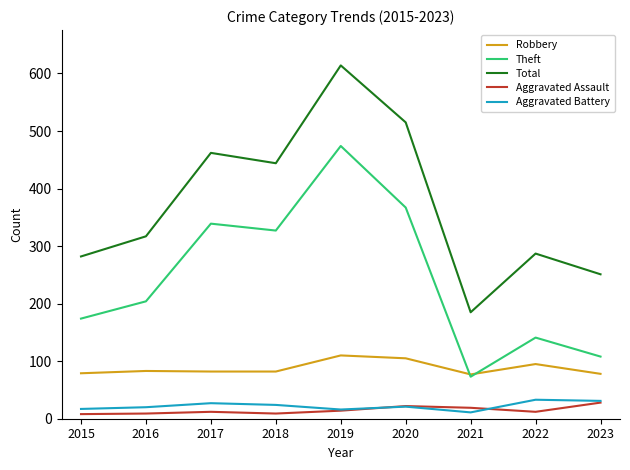

What is the difference between the second highest and minimum values in the Total series?

330